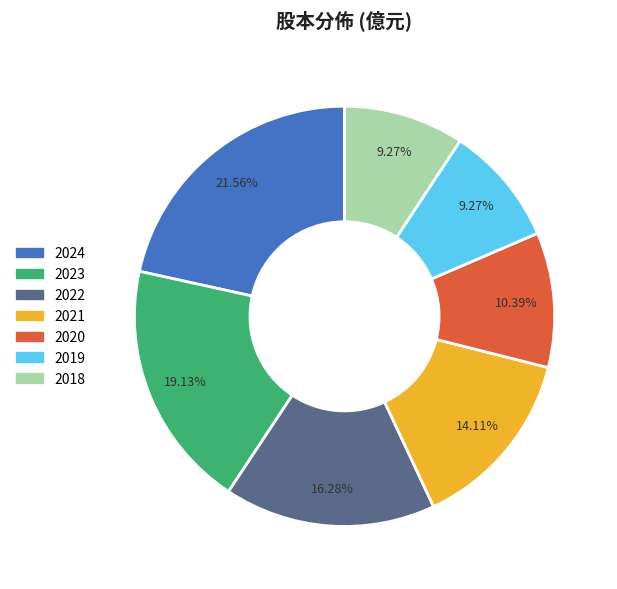

Does 2018 represent more than half of the total?

No